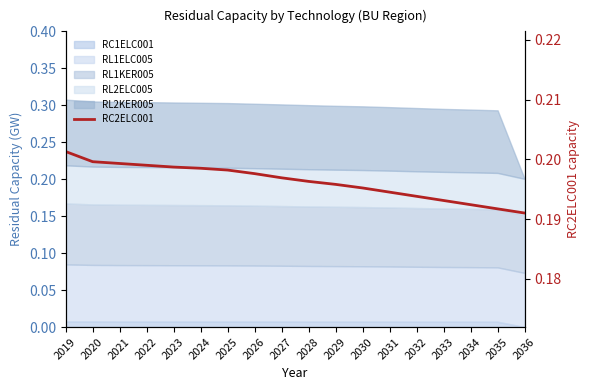

Reading right to left, list all the values displayed in this chart.

2036=0.2	2035=0.2	2034=0.2	2033=0.2	2032=0.2	2031=0.2	2030=0.2	2029=0.2	2028=0.2	2027=0.2	2026=0.2	2025=0.2	2024=0.2	2023=0.2	2022=0.2	2021=0.2	2020=0.2	2019=0.2